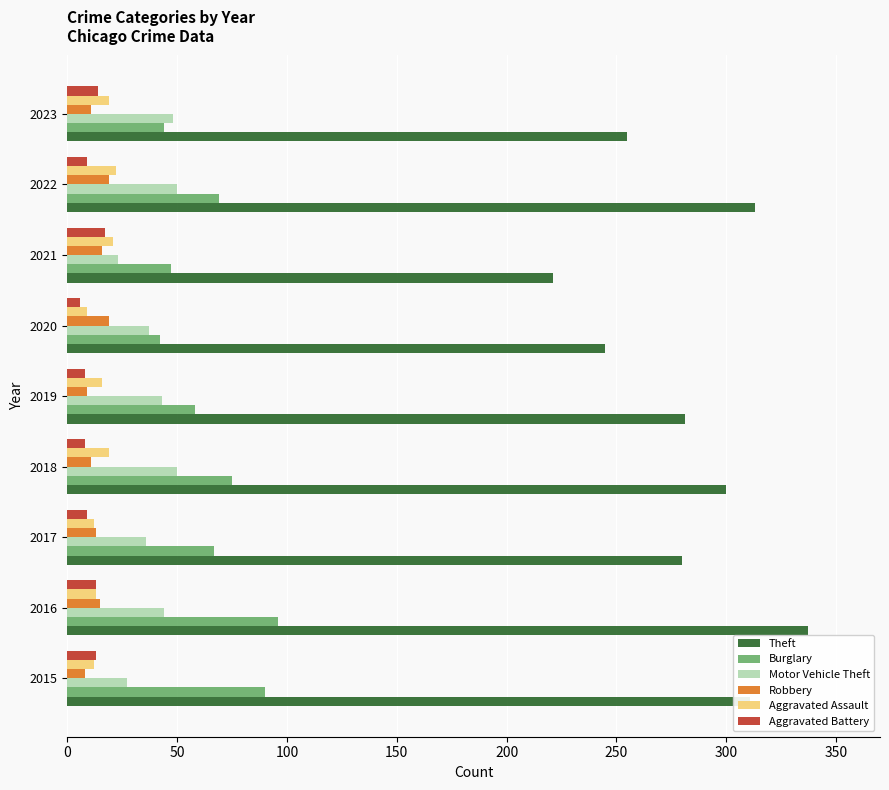

At how many categories does at least one series exceed 303?

3